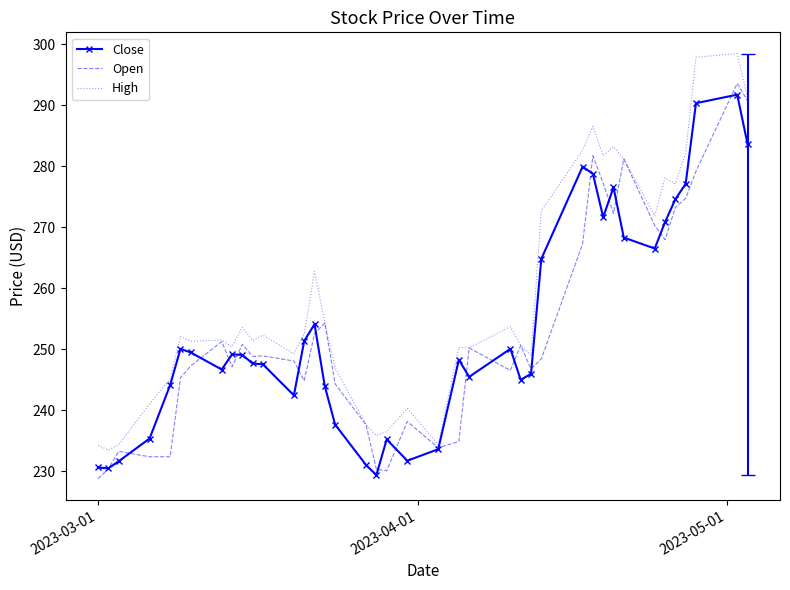

True or false: High has more than 1 interior local peaks.

True